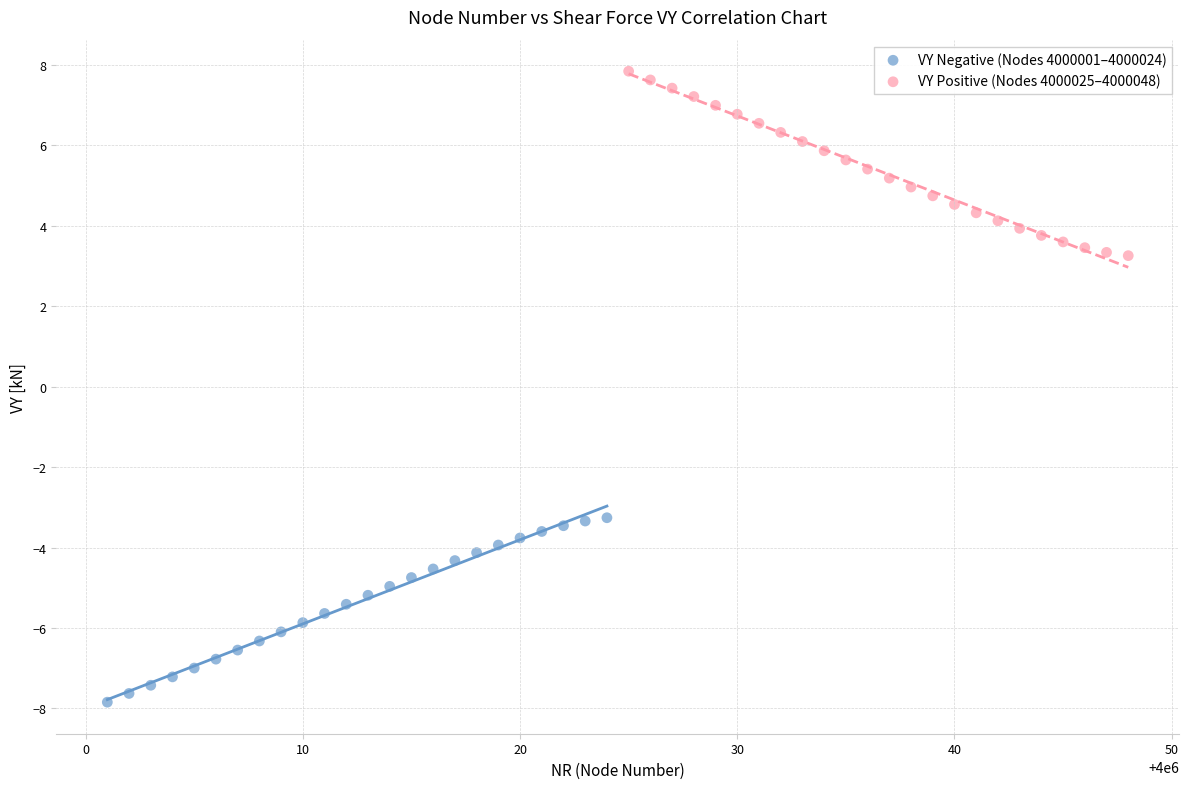

Which series contains the highest Y value?

VY Positive (Nodes 4000025–4000048)